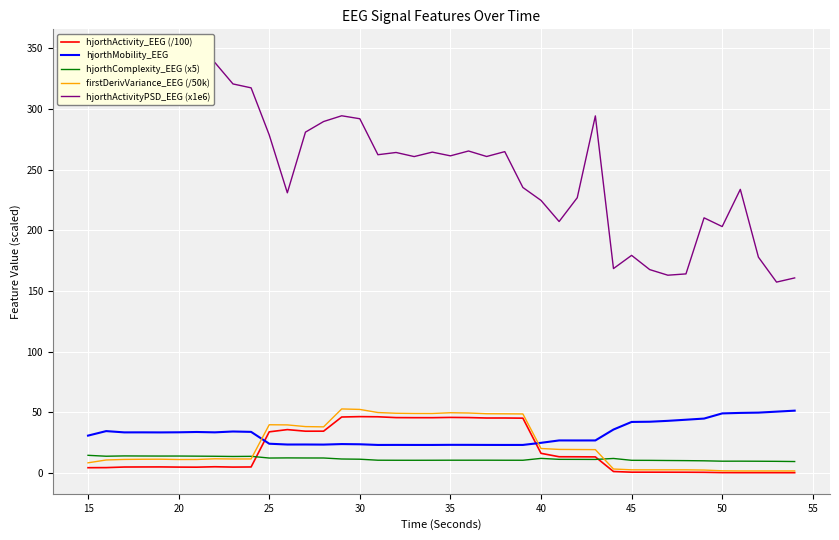

Reading right to left, transcribe all the data shown in this chart.

hjorthActivity_EEG (/100): 0.3	0.3	0.4	0.4	0.4	0.6	0.7	0.7	0.7	0.8	1.3	13.4	13.4	13.5	16.3	45.3	45.4	45.4	45.8	45.9	45.7	45.7	45.7	46.4	46.5	46.2	34.5	34.5	35.8	34.0	5.1	4.9	5.2	4.9	4.9	5.1	5.1	5.0	4.5	4.4
hjorthMobility_EEG: 51.4	50.6	49.8	49.6	49.2	44.9	44.0	43.1	42.3	42.1	35.9	26.9	26.9	26.9	24.9	23.2	23.2	23.2	23.3	23.3	23.2	23.2	23.2	23.2	23.7	23.9	23.5	23.6	23.5	24.2	34.0	34.3	33.6	33.9	33.6	33.5	33.6	33.5	34.6	30.9
hjorthComplexity_EEG (x5): 9.5	9.7	9.8	9.8	9.8	10.1	10.3	10.4	10.5	10.5	12.1	11.3	11.3	11.3	12.1	10.6	10.6	10.6	10.6	10.6	10.6	10.6	10.6	10.6	11.4	11.6	12.4	12.5	12.5	12.4	13.8	13.7	13.9	14.0	14.1	14.0	14.1	14.1	13.9	14.6
firstDerivVariance_EEG (/50k): 1.8	1.8	1.8	1.8	1.9	2.5	2.7	2.7	2.7	2.7	3.4	19.3	19.4	19.5	20.3	48.7	48.8	48.9	49.5	49.7	49.1	49.1	49.3	49.9	52.5	52.9	38.1	38.3	39.7	39.8	11.7	11.6	11.8	11.2	11.2	11.4	11.4	11.3	10.8	8.5
hjorthActivityPSD_EEG (x1e6): 160.8	157.4	177.9	233.8	203.1	210.3	164.1	163.1	167.7	179.4	168.5	294.3	226.9	207.3	224.7	235.3	264.9	260.9	265.4	261.4	264.5	260.8	264.2	262.3	292.0	294.4	289.7	280.9	231.0	278.6	317.4	320.6	338.3	329.7	348.2	323.0	318.2	304.6	341.1	332.6